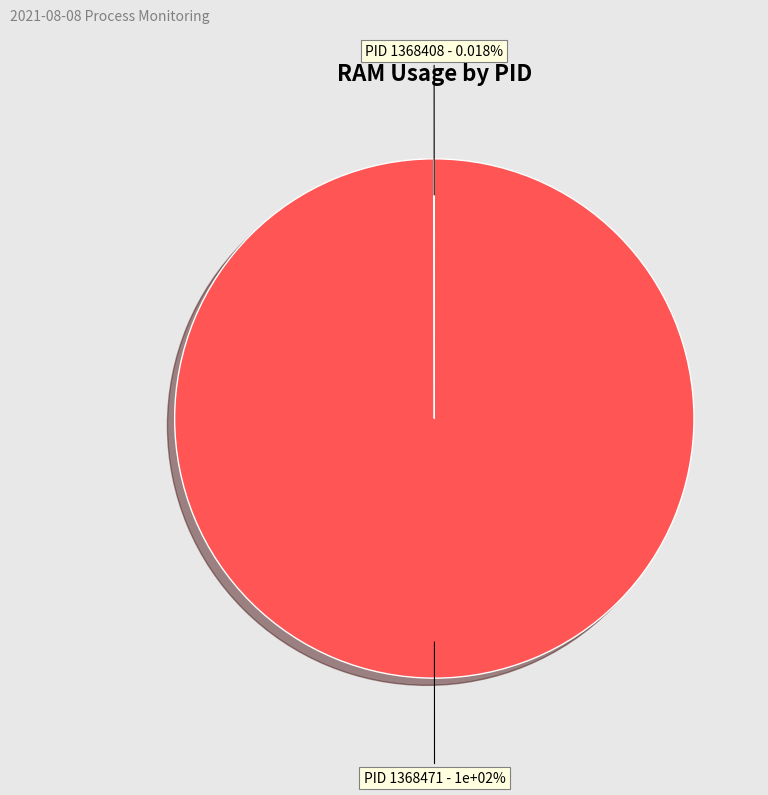

Rank the categories by value from highest to lowest.

PID 1368471, PID 1368408